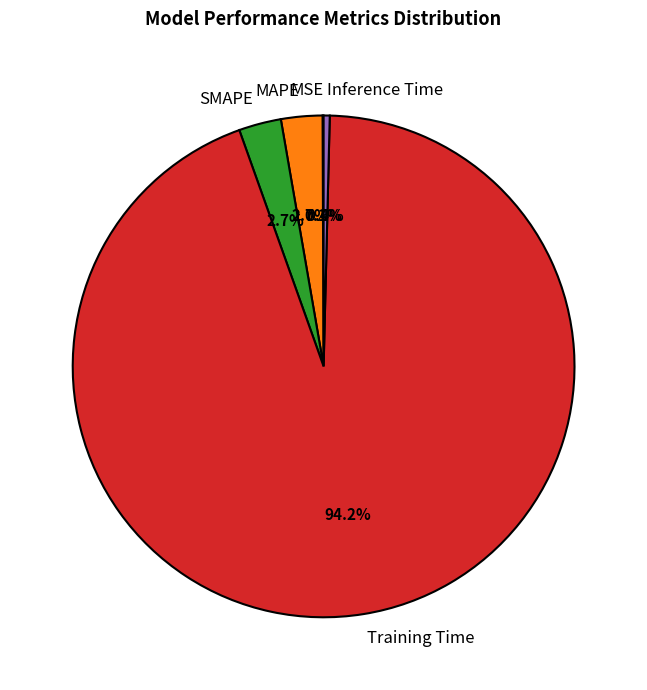

What is the largest slice in the pie chart?

Training Time